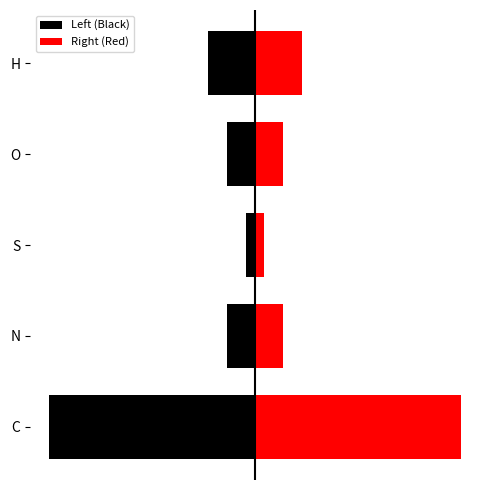

How many categories are shown in the chart?

5